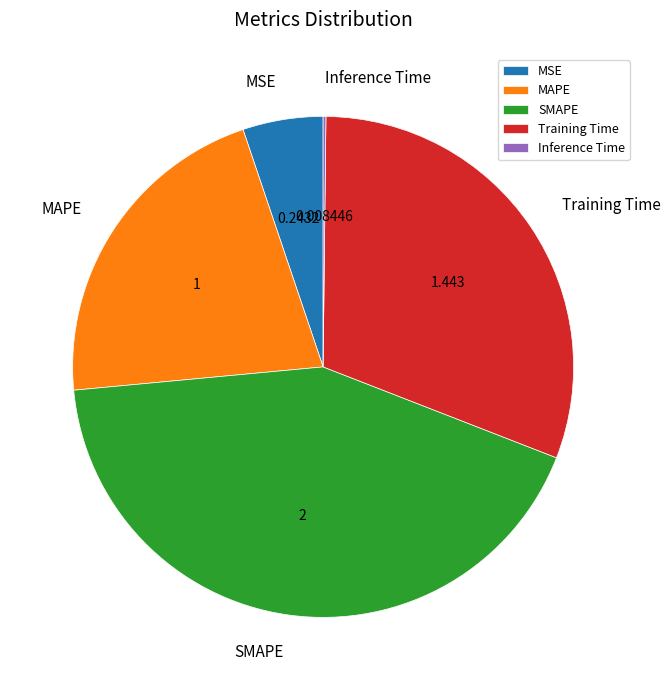

Is the sum of MSE and Training Time greater than half?

No